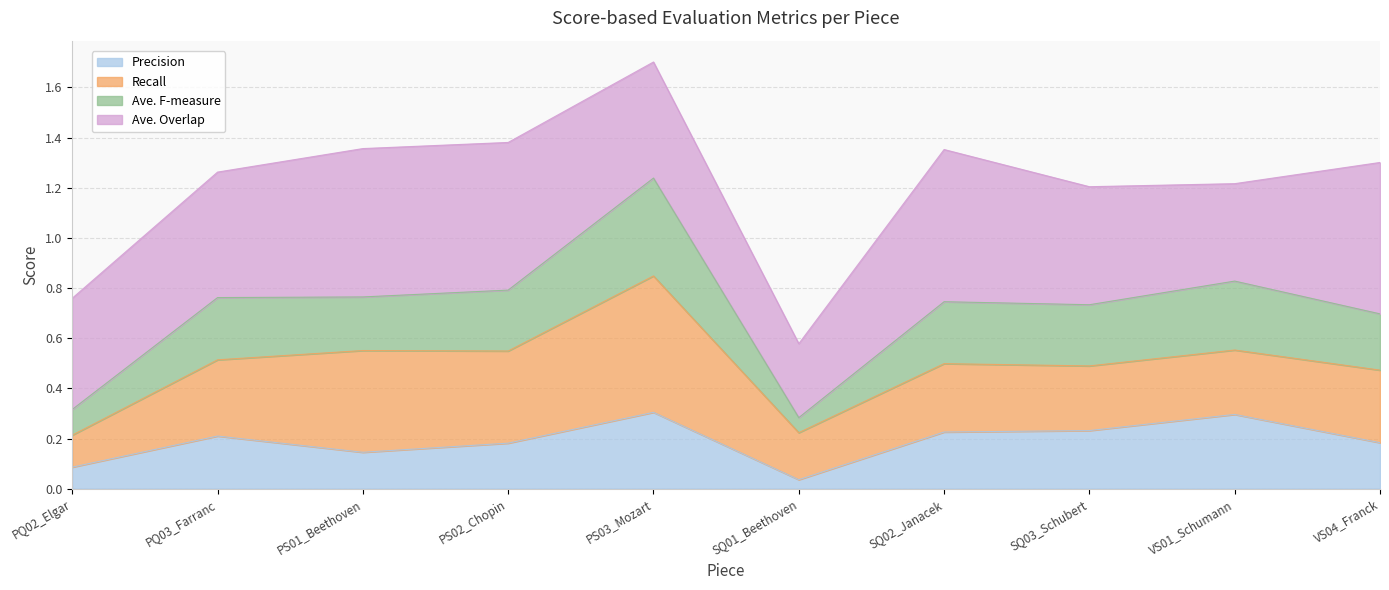

What is the label of the 5th point from the left?

PS03_Mozart